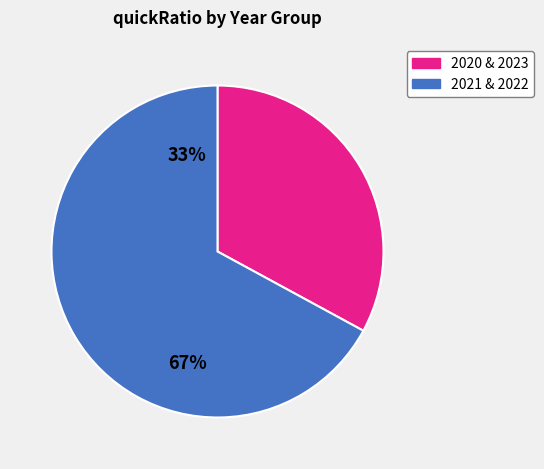

Is there any slice that represents more than half of the pie?

Yes